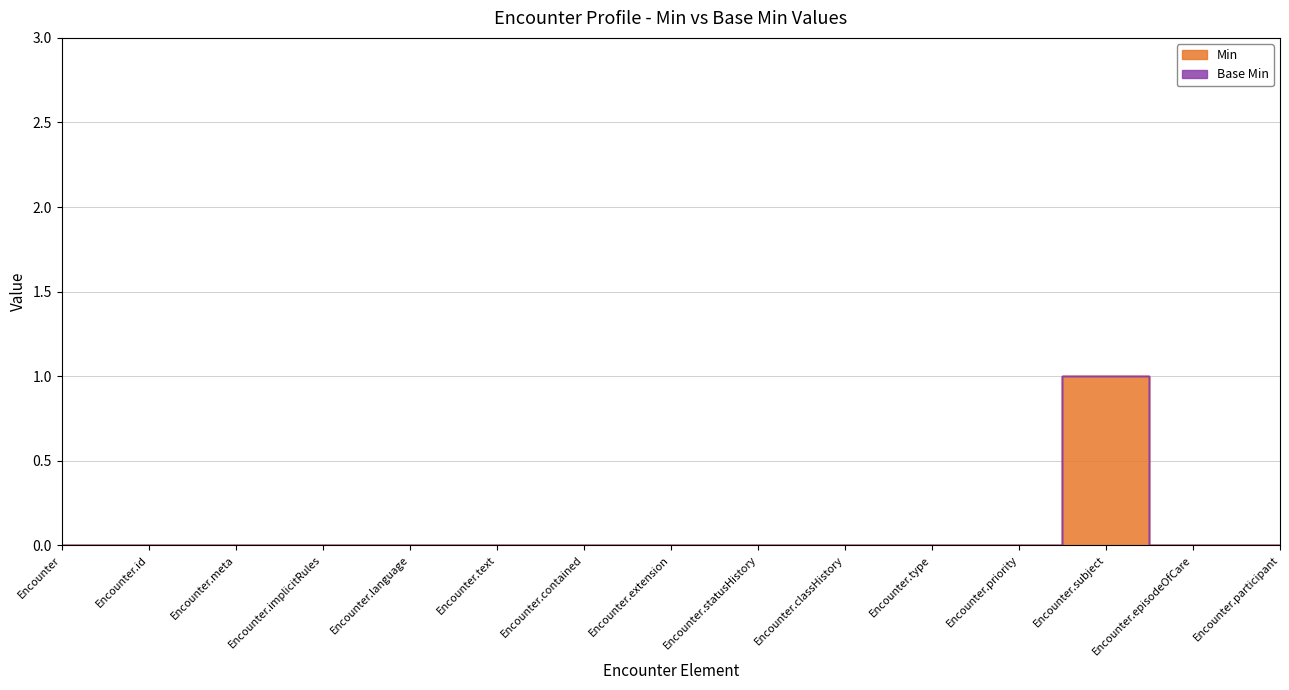

Rank the categories by value from lowest to highest.

Encounter, Encounter.id, Encounter.meta, Encounter.implicitRules, Encounter.language, Encounter.text, Encounter.contained, Encounter.extension, Encounter.statusHistory, Encounter.classHistory, Encounter.type, Encounter.priority, Encounter.episodeOfCare, Encounter.participant, Encounter.subject